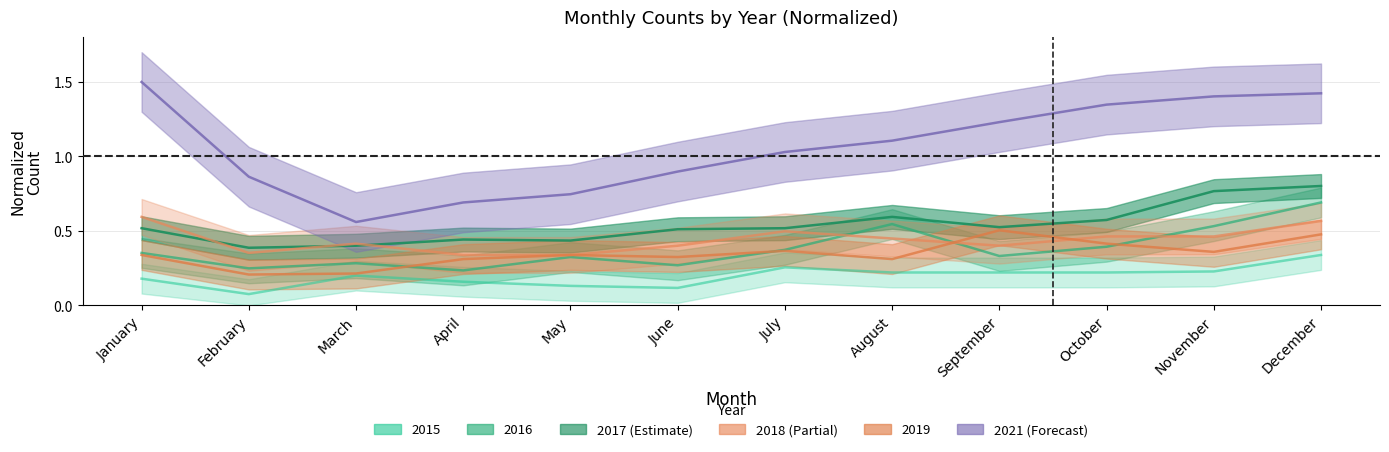

At how many categories does at least one series exceed 1?

7